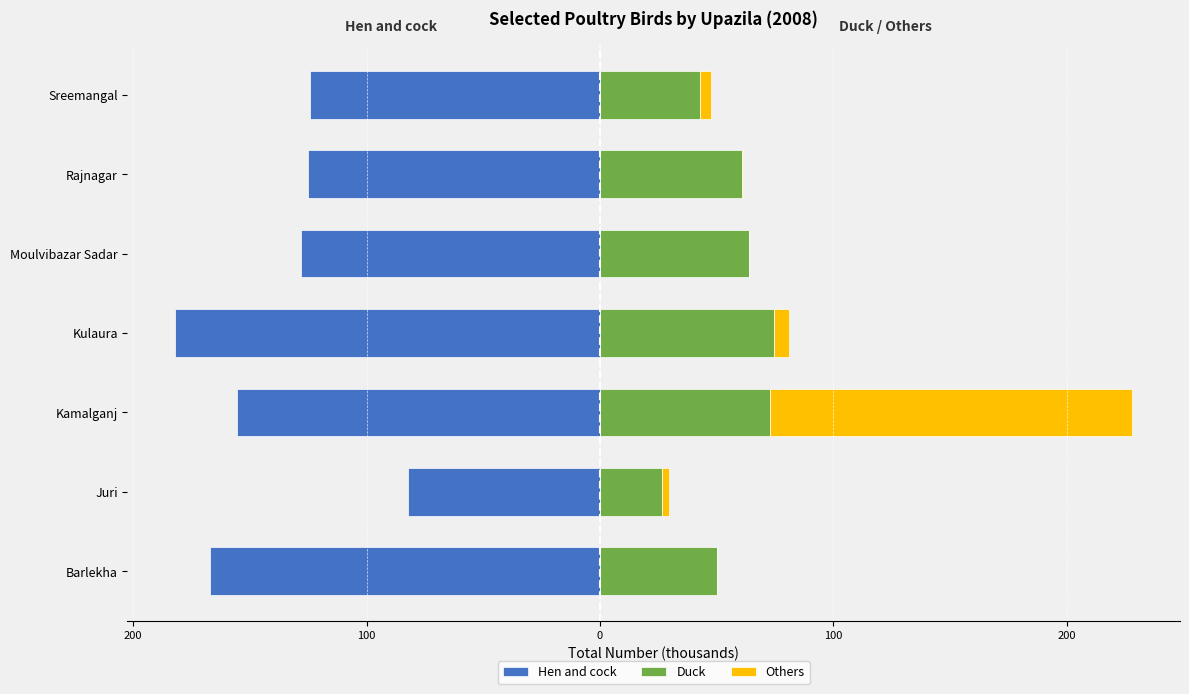

What is the maximum value shown in the chart?

155.2